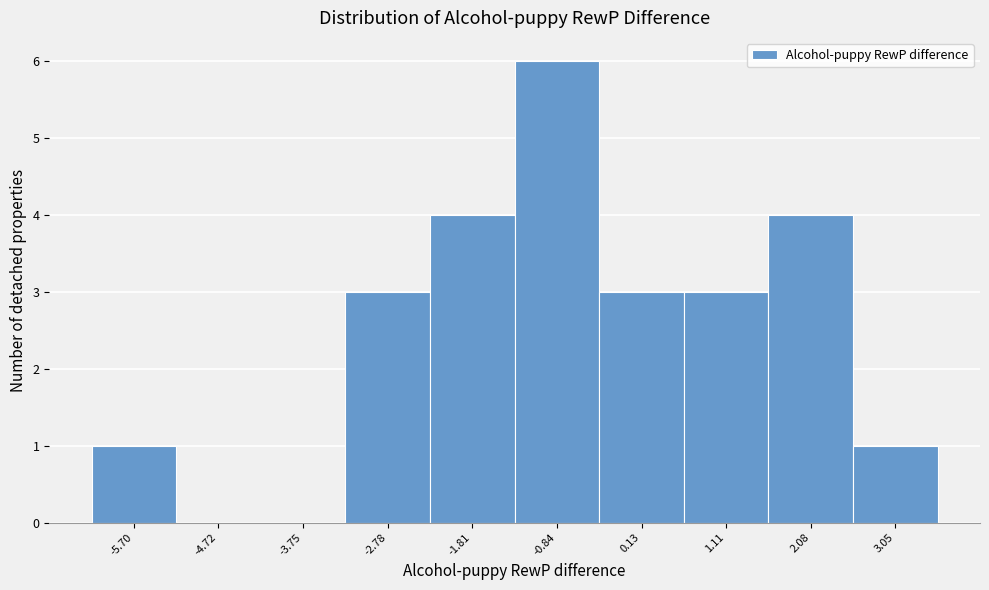

Reading left to right, list every bar in this chart as the range it spans on the x-axis followed by its height. Neither the bar edges nor the heights are printed on the chart, so give them approximately, as read against the axes.

-6.2 to -5.2: 1
-5.2 to -4.2: 0
-4.2 to -3.3: 0
-3.3 to -2.3: 3
-2.3 to -1.3: 4
-1.3 to -0.4: 6
-0.4 to 0.6: 3
0.6 to 1.6: 3
1.6 to 2.6: 4
2.6 to 3.5: 1